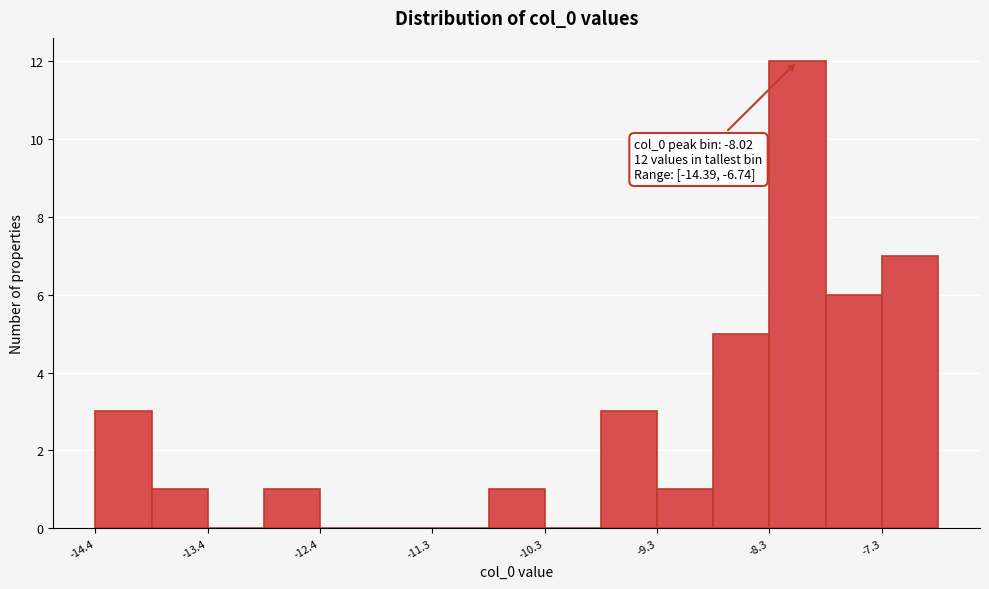

Read against the x-axis, roughly where is the centre of the tallest bar?

-8.0